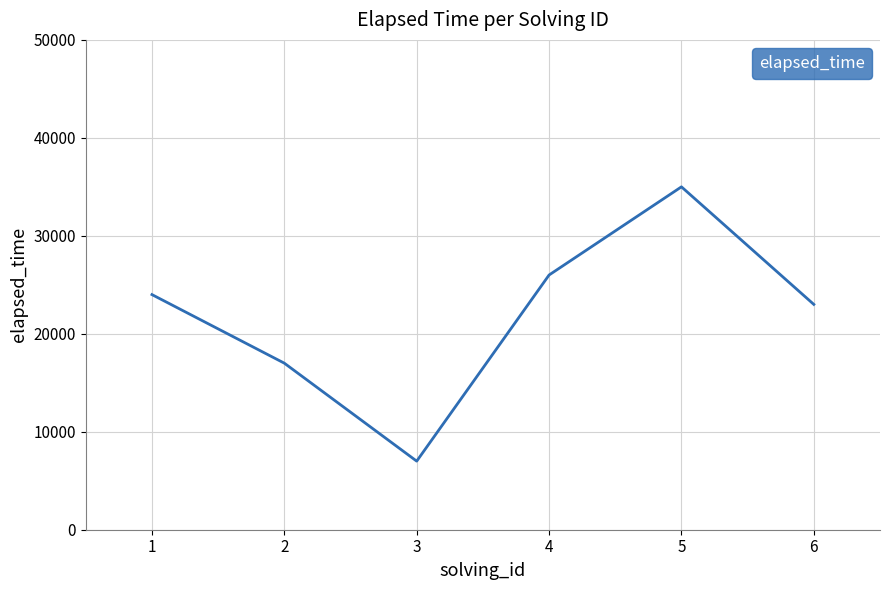

At which category does the data reach its first local peak?

5